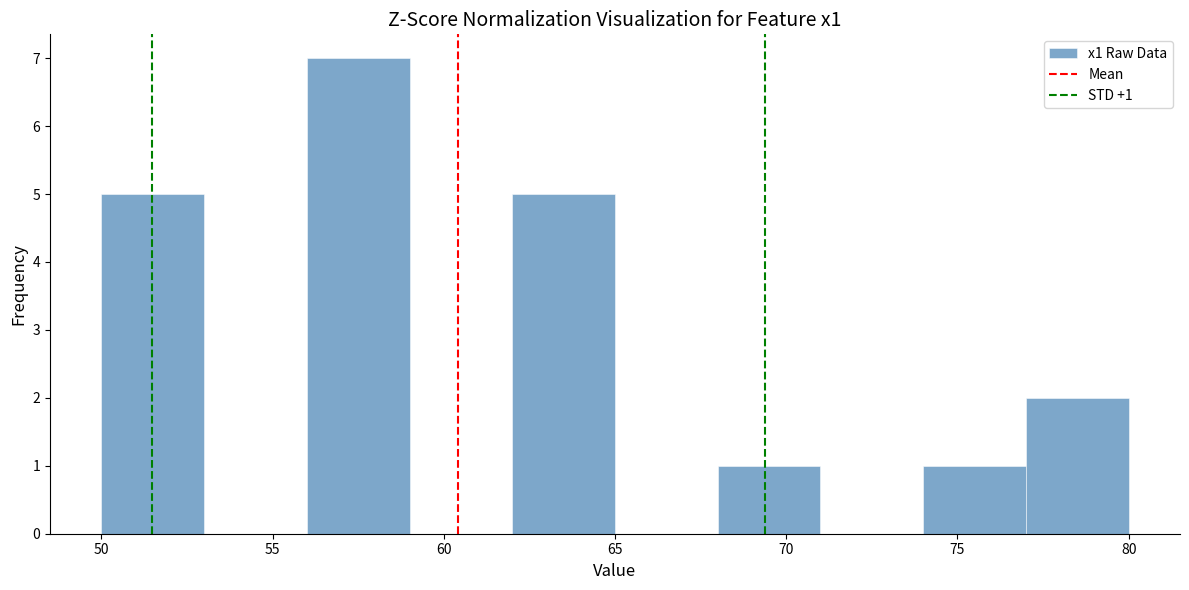

Which range on the x-axis has the tallest bar?

56 to 59